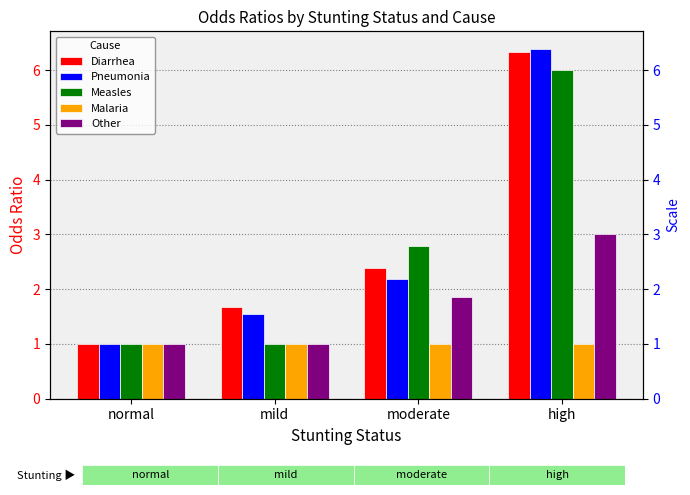

What is the label of the 1st bar from the left?

normal